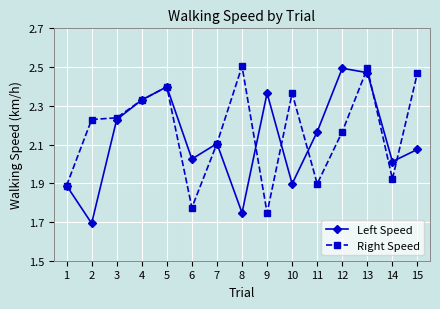

At which category does Left Speed reach its first local valley?

2